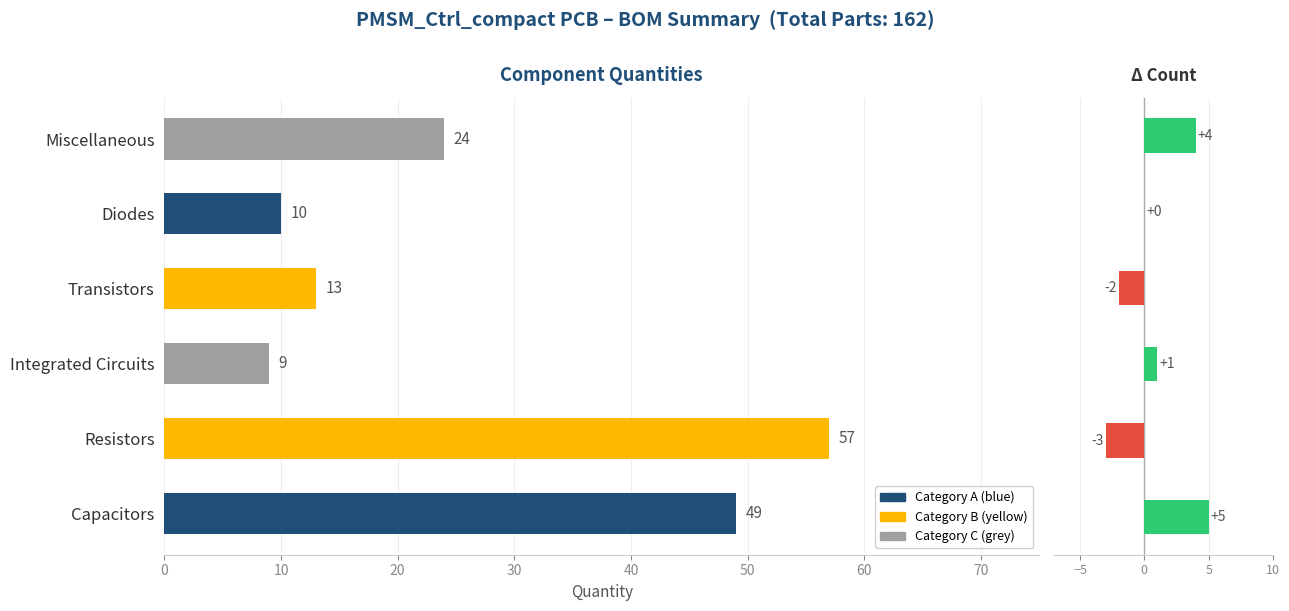

Count the number of categories in the chart.

6